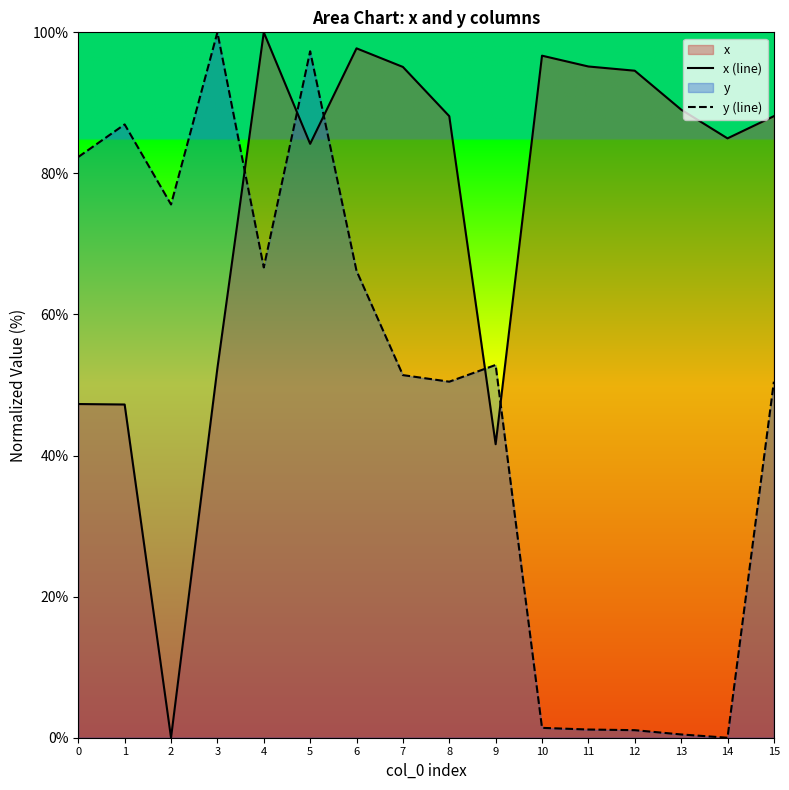

How many times do y (line) and x (line) cross each other?

5